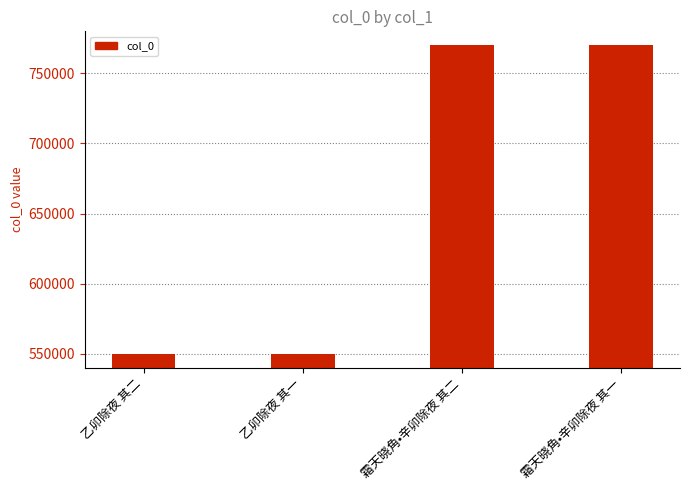

True or false: the data shows 375419 at 霜天晓角•辛卯除夜 其二.

False